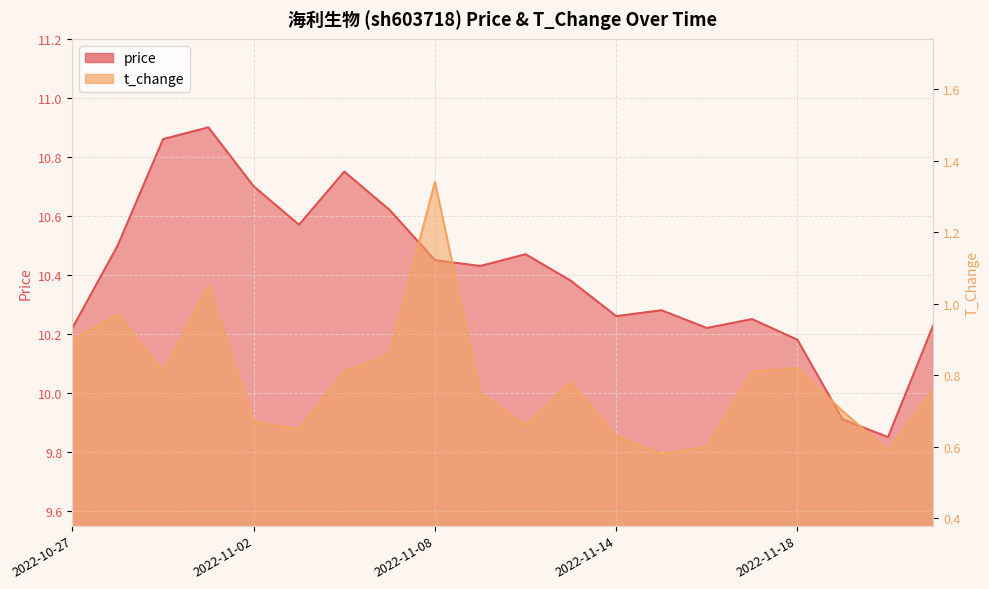

Is it true that t_change equals 0.6 at 2022-11-14?

True